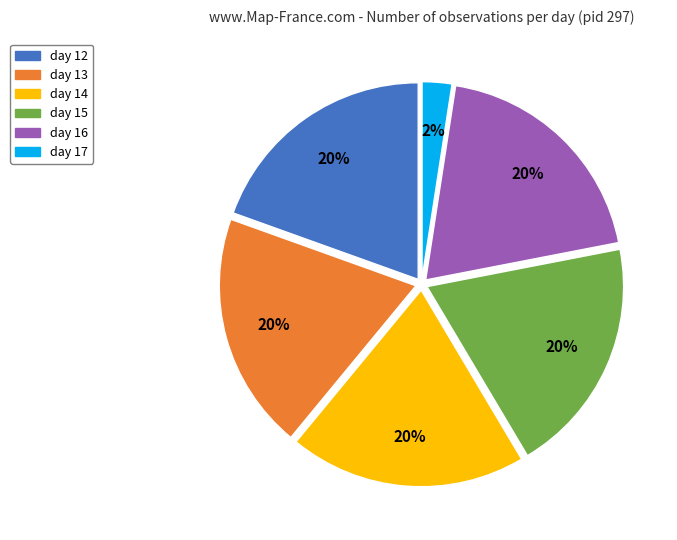

Is there a majority slice in this chart?

No